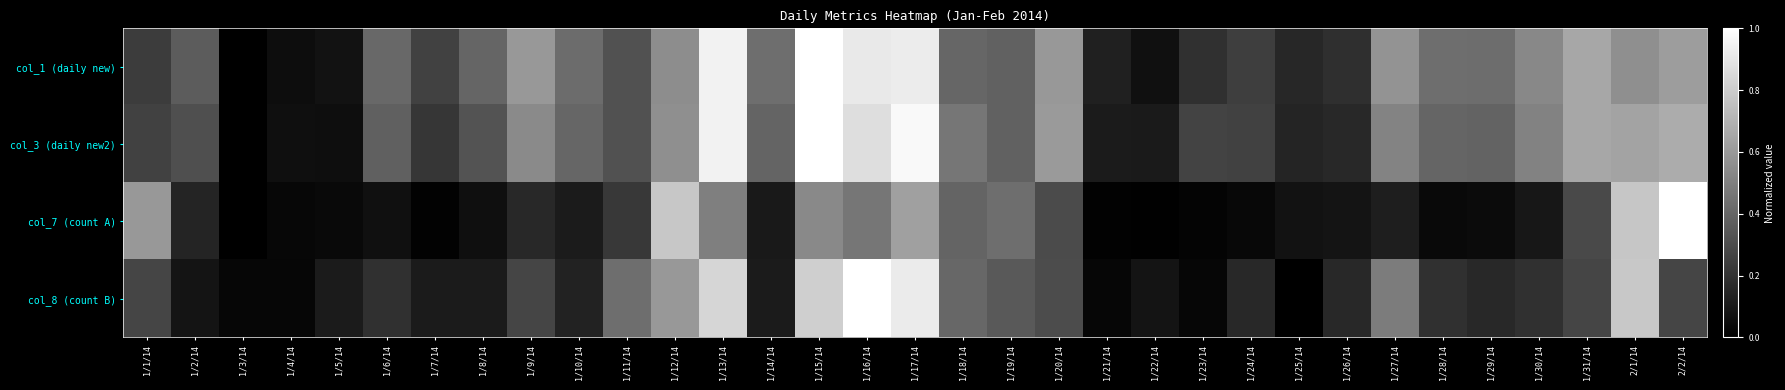

Reading right to left, extract all data points from this chart.

col_1 (daily new): 2/2/14=0.6	2/1/14=0.6	1/31/14=0.7	1/30/14=0.5	1/29/14=0.4	1/28/14=0.4	1/27/14=0.6	1/26/14=0.2	1/25/14=0.2	1/24/14=0.2	1/23/14=0.2	1/22/14=0.1	1/21/14=0.1	1/20/14=0.6	1/19/14=0.4	1/18/14=0.4	1/17/14=0.9	1/16/14=0.9	1/15/14=1.0	1/14/14=0.4	1/13/14=0.9	1/12/14=0.6	1/11/14=0.3	1/10/14=0.4	1/9/14=0.6	1/8/14=0.4	1/7/14=0.3	1/6/14=0.4	1/5/14=0.1	1/4/14=0.1	1/3/14=0.0	1/2/14=0.4	1/1/14=0.2
col_3 (daily new2): 2/2/14=0.7	2/1/14=0.6	1/31/14=0.7	1/30/14=0.5	1/29/14=0.4	1/28/14=0.4	1/27/14=0.5	1/26/14=0.2	1/25/14=0.1	1/24/14=0.3	1/23/14=0.3	1/22/14=0.1	1/21/14=0.1	1/20/14=0.6	1/19/14=0.4	1/18/14=0.5	1/17/14=1.0	1/16/14=0.9	1/15/14=1.0	1/14/14=0.4	1/13/14=0.9	1/12/14=0.6	1/11/14=0.3	1/10/14=0.4	1/9/14=0.5	1/8/14=0.3	1/7/14=0.2	1/6/14=0.4	1/5/14=0.1	1/4/14=0.1	1/3/14=0.0	1/2/14=0.3	1/1/14=0.3
col_7 (count A): 2/2/14=1.0	2/1/14=0.8	1/31/14=0.3	1/30/14=0.1	1/29/14=0.0	1/28/14=0.0	1/27/14=0.1	1/26/14=0.1	1/25/14=0.1	1/24/14=0.0	1/23/14=0.0	1/22/14=0.0	1/21/14=0.0	1/20/14=0.3	1/19/14=0.4	1/18/14=0.4	1/17/14=0.6	1/16/14=0.5	1/15/14=0.5	1/14/14=0.1	1/13/14=0.5	1/12/14=0.8	1/11/14=0.2	1/10/14=0.1	1/9/14=0.2	1/8/14=0.1	1/7/14=0.0	1/6/14=0.1	1/5/14=0.0	1/4/14=0.0	1/3/14=0.0	1/2/14=0.1	1/1/14=0.6
col_8 (count B): 2/2/14=0.3	2/1/14=0.8	1/31/14=0.3	1/30/14=0.2	1/29/14=0.2	1/28/14=0.2	1/27/14=0.5	1/26/14=0.2	1/25/14=0.0	1/24/14=0.2	1/23/14=0.0	1/22/14=0.1	1/21/14=0.0	1/20/14=0.3	1/19/14=0.4	1/18/14=0.4	1/17/14=0.9	1/16/14=1.0	1/15/14=0.8	1/14/14=0.1	1/13/14=0.8	1/12/14=0.6	1/11/14=0.4	1/10/14=0.1	1/9/14=0.3	1/8/14=0.1	1/7/14=0.1	1/6/14=0.2	1/5/14=0.1	1/4/14=0.0	1/3/14=0.0	1/2/14=0.1	1/1/14=0.3